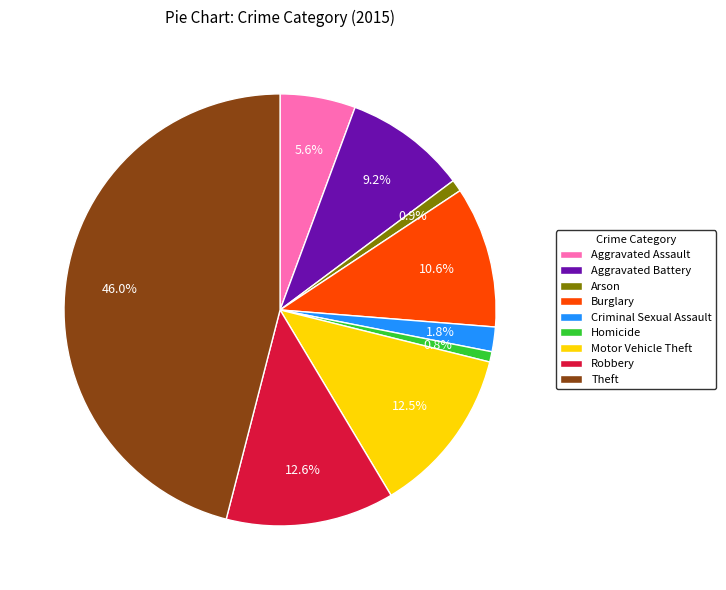

Approximately how many times larger is the value at Theft compared to Aggravated Battery?

5.0